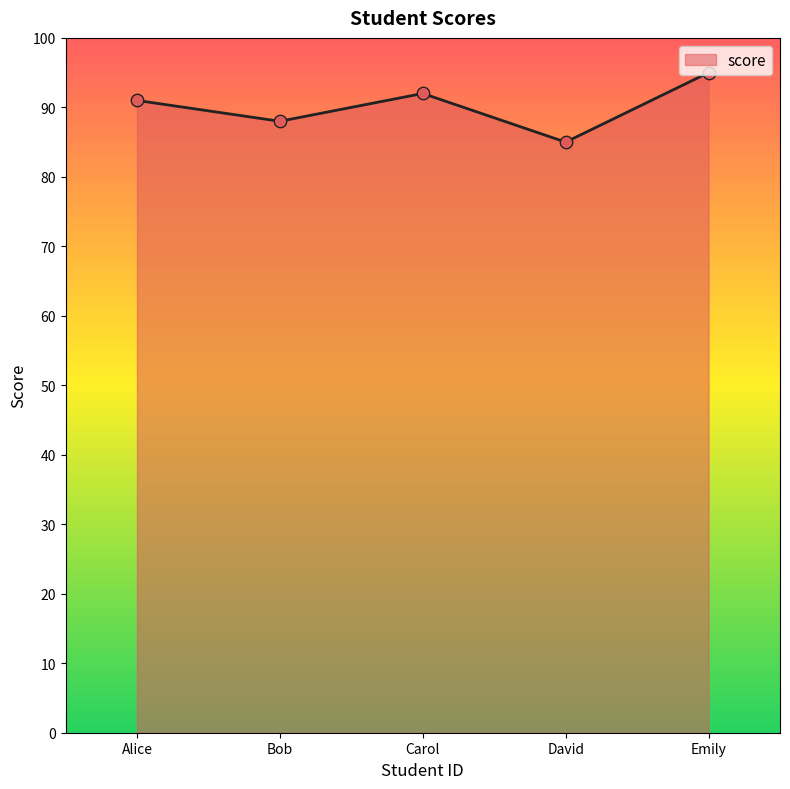

Approximately how many times larger is the value at David compared to Bob?

1.0